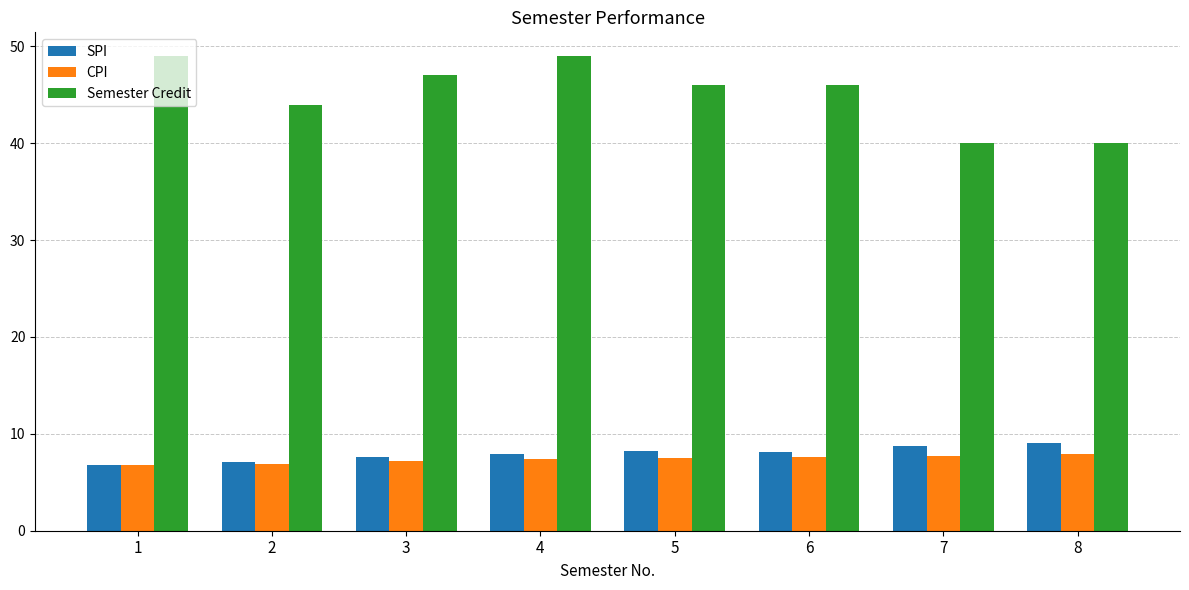

What is the sum of all Semester Credit values?

361.0